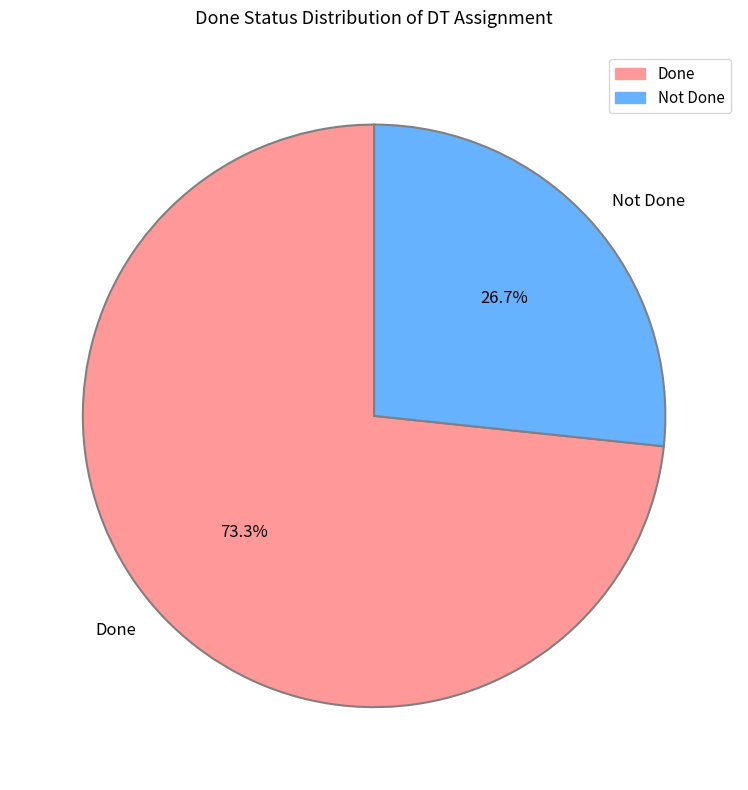

Is Not Done the majority of the pie?

No